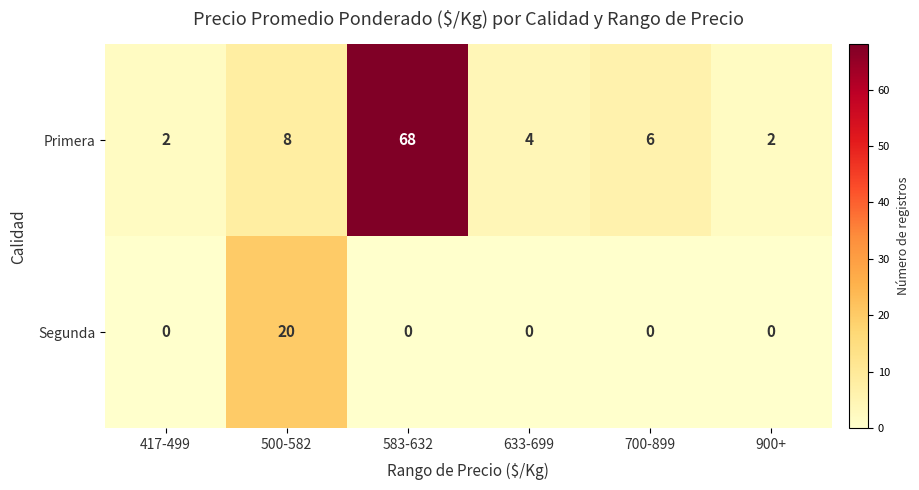

Reading right to left, transcribe all the data shown in this chart.

Primera: 2	6	4	68	8	2
Segunda: 0	0	0	0	20	0